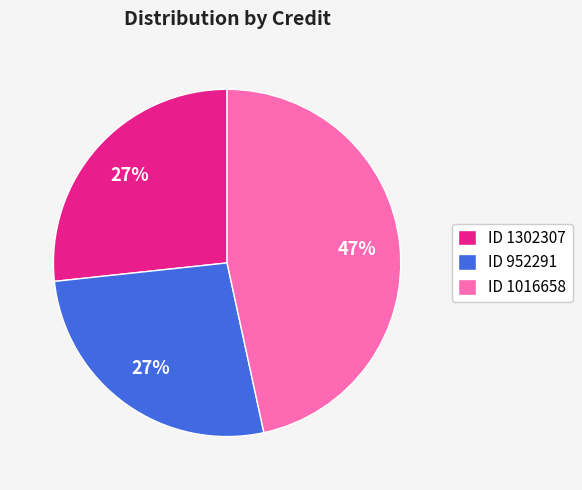

The ID 1016658 slice represents 34% of the pie. True or false?

False